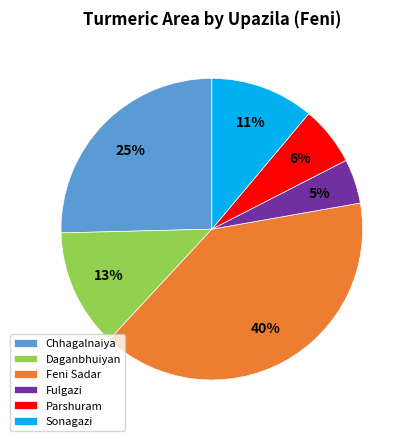

What is the ratio of the value at Sonagazi to the value at Feni Sadar?

0.3